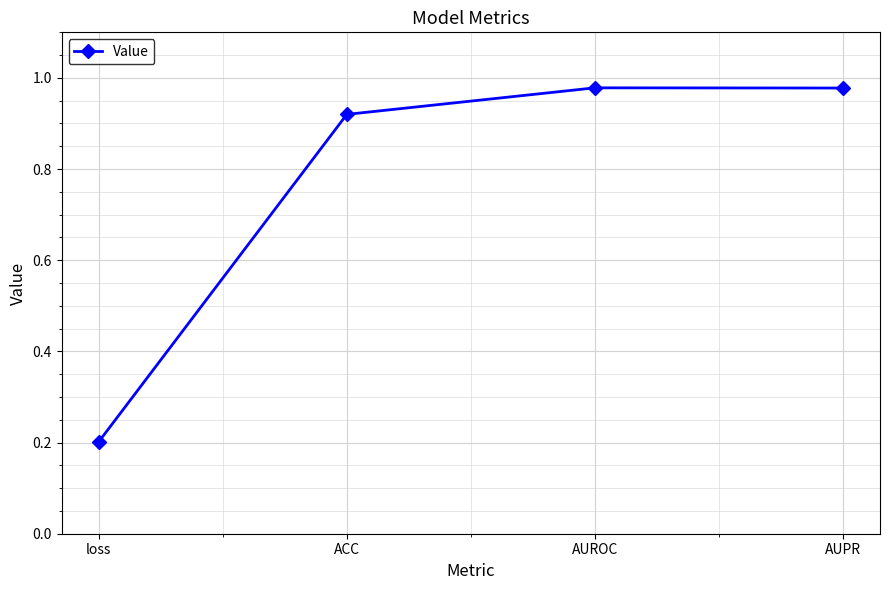

What is the sum of all values?

3.1